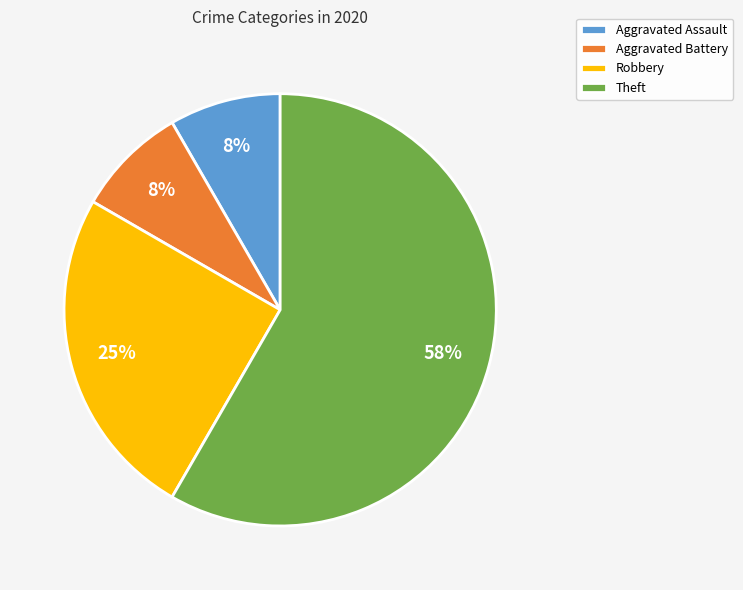

How many slices are in this pie chart?

4